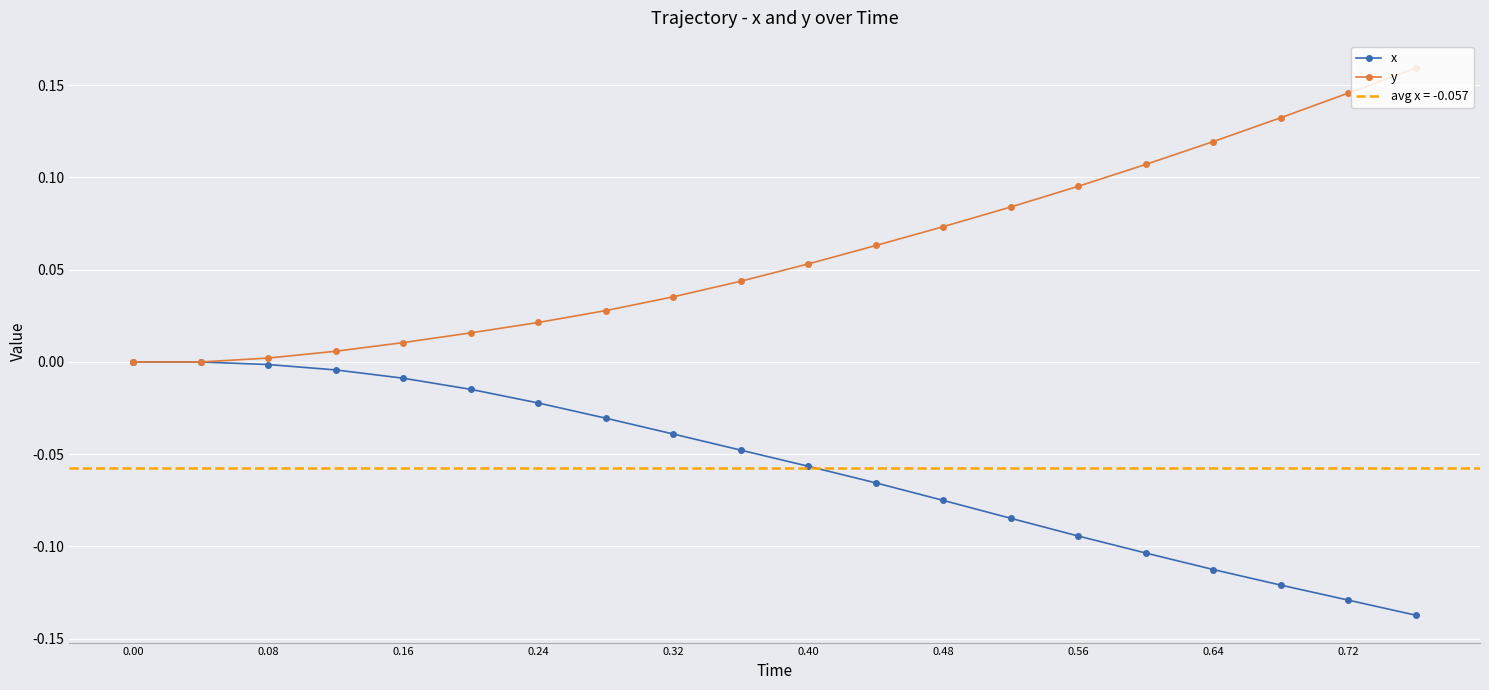

True or false: y has a value of 0.1 at 0.64.

False